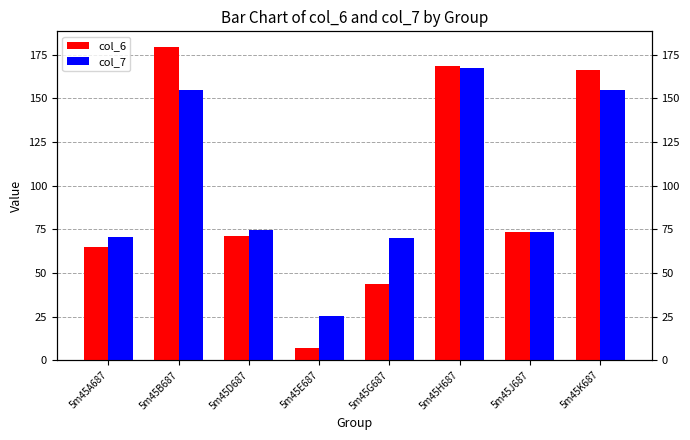

What is the greatest value displayed?

179.4